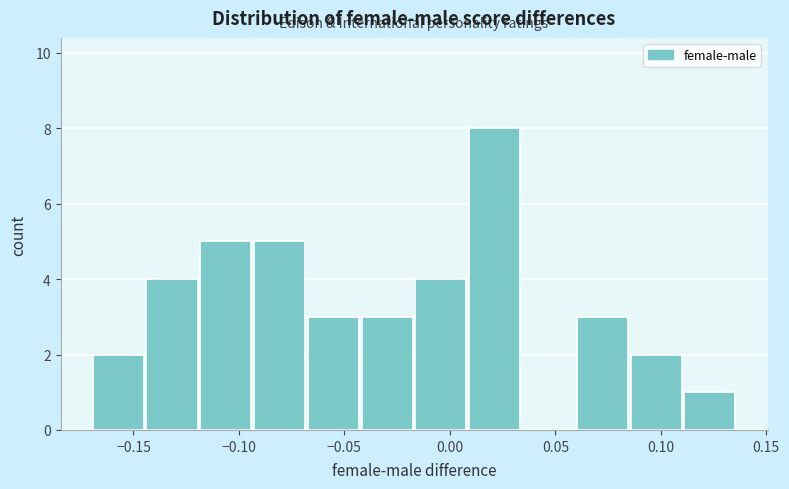

Reading left to right, list every bar in this chart as the range it spans on the x-axis followed by its height. Neither the bar edges nor the heights are printed on the chart, so give them approximately, as read against the axes.

-0.170 to -0.145: 2
-0.145 to -0.120: 4
-0.120 to -0.095: 5
-0.095 to -0.065: 5
-0.065 to -0.040: 3
-0.040 to -0.015: 3
-0.015 to 0.010: 4
0.010 to 0.035: 8
0.035 to 0.060: 0
0.060 to 0.085: 3
0.085 to 0.110: 2
0.110 to 0.135: 1